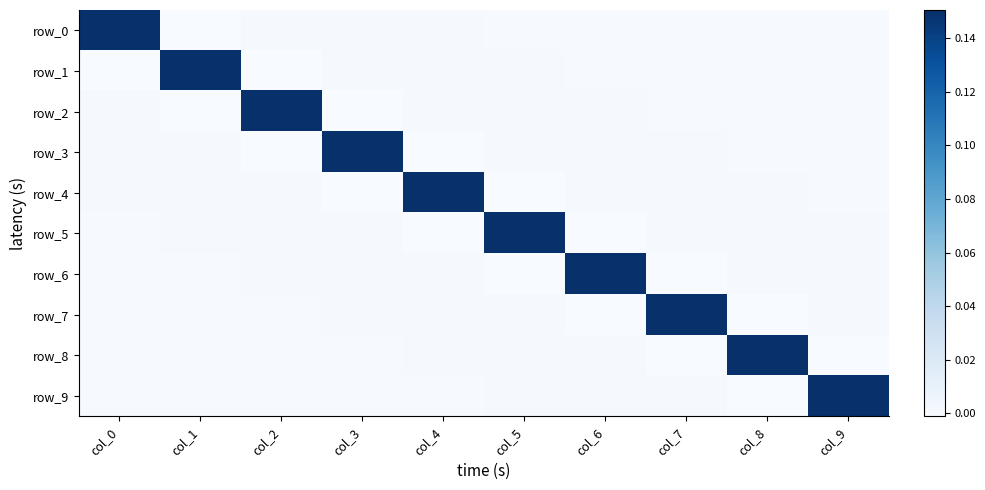

Reading right to left, extract all data points from this chart.

row_0: col_9=0.0	col_8=0.0	col_7=0.0	col_6=0.0	col_5=0.0	col_4=0.0	col_3=0.0	col_2=0.0	col_1=-0.0	col_0=0.2
row_1: col_9=0.0	col_8=0.0	col_7=0.0	col_6=0.0	col_5=0.0	col_4=0.0	col_3=0.0	col_2=-0.0	col_1=0.2	col_0=-0.0
row_2: col_9=0.0	col_8=0.0	col_7=0.0	col_6=0.0	col_5=0.0	col_4=0.0	col_3=-0.0	col_2=0.2	col_1=-0.0	col_0=0.0
row_3: col_9=0.0	col_8=0.0	col_7=0.0	col_6=0.0	col_5=0.0	col_4=-0.0	col_3=0.2	col_2=-0.0	col_1=0.0	col_0=0.0
row_4: col_9=0.0	col_8=0.0	col_7=0.0	col_6=0.0	col_5=-0.0	col_4=0.2	col_3=-0.0	col_2=0.0	col_1=0.0	col_0=0.0
row_5: col_9=0.0	col_8=0.0	col_7=0.0	col_6=-0.0	col_5=0.2	col_4=-0.0	col_3=0.0	col_2=0.0	col_1=0.0	col_0=0.0
row_6: col_9=0.0	col_8=0.0	col_7=-0.0	col_6=0.2	col_5=-0.0	col_4=0.0	col_3=0.0	col_2=0.0	col_1=0.0	col_0=0.0
row_7: col_9=0.0	col_8=-0.0	col_7=0.2	col_6=-0.0	col_5=0.0	col_4=0.0	col_3=0.0	col_2=0.0	col_1=0.0	col_0=0.0
row_8: col_9=-0.0	col_8=0.2	col_7=-0.0	col_6=0.0	col_5=0.0	col_4=0.0	col_3=0.0	col_2=0.0	col_1=0.0	col_0=0.0
row_9: col_9=0.2	col_8=-0.0	col_7=0.0	col_6=0.0	col_5=0.0	col_4=0.0	col_3=0.0	col_2=0.0	col_1=0.0	col_0=0.0